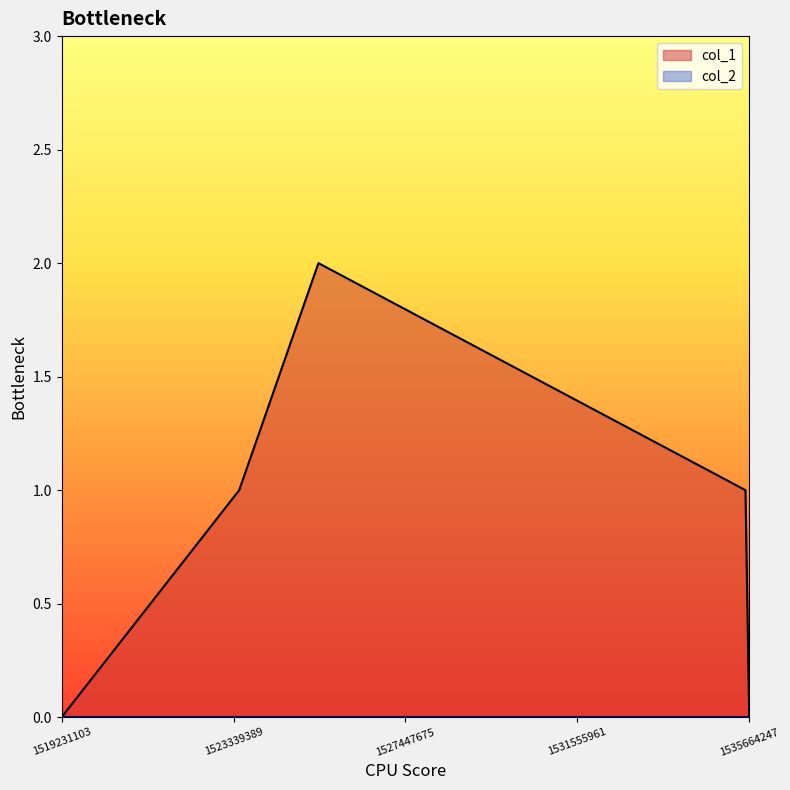

Rank the categories by value from lowest to highest.

1519231103, 1535664247, 1523474498, 1535574208, 1525368051